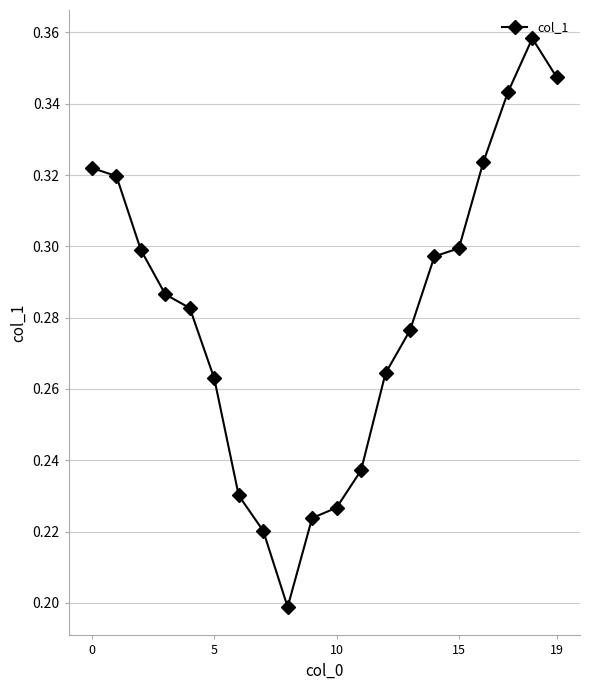

How many interior local valleys (lower than both neighbors) does the data have?

1